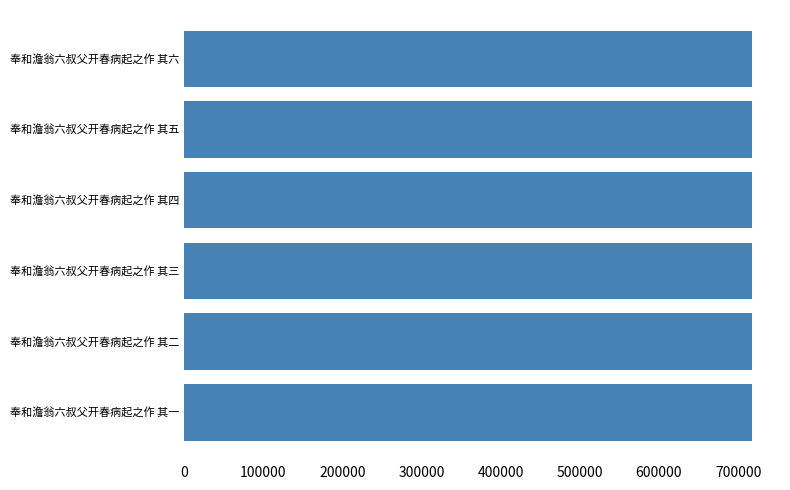

What is the ratio of the value at 奉和澹翁六叔父开春病起之作 其二 to the value at 奉和澹翁六叔父开春病起之作 其六?

1.0